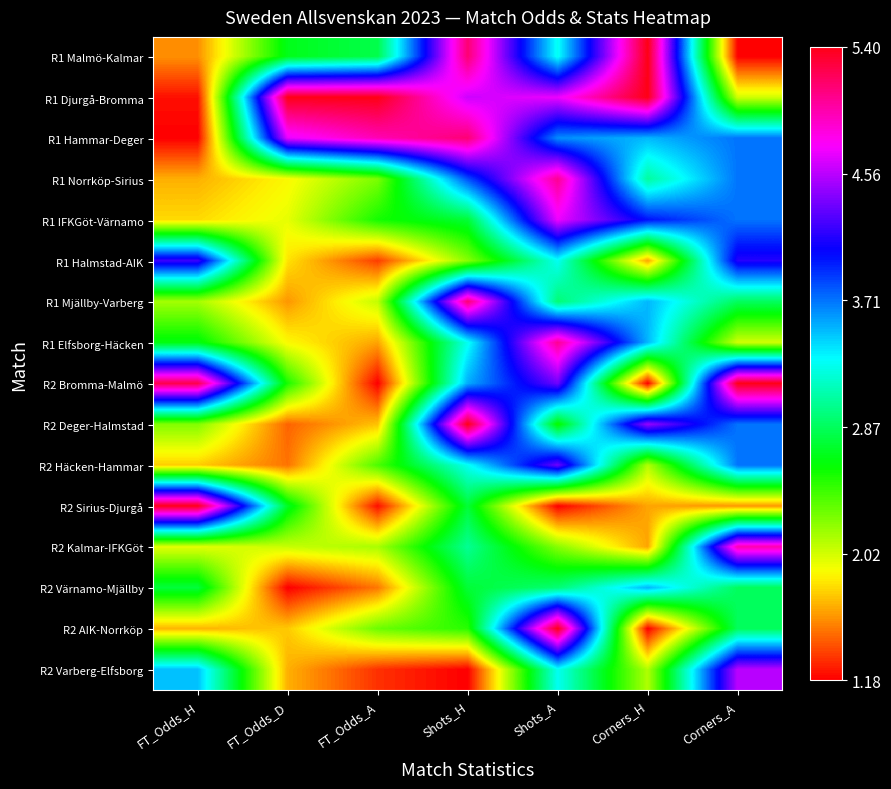

What is the spread (max minus min) of values at Corners_A?

1.0